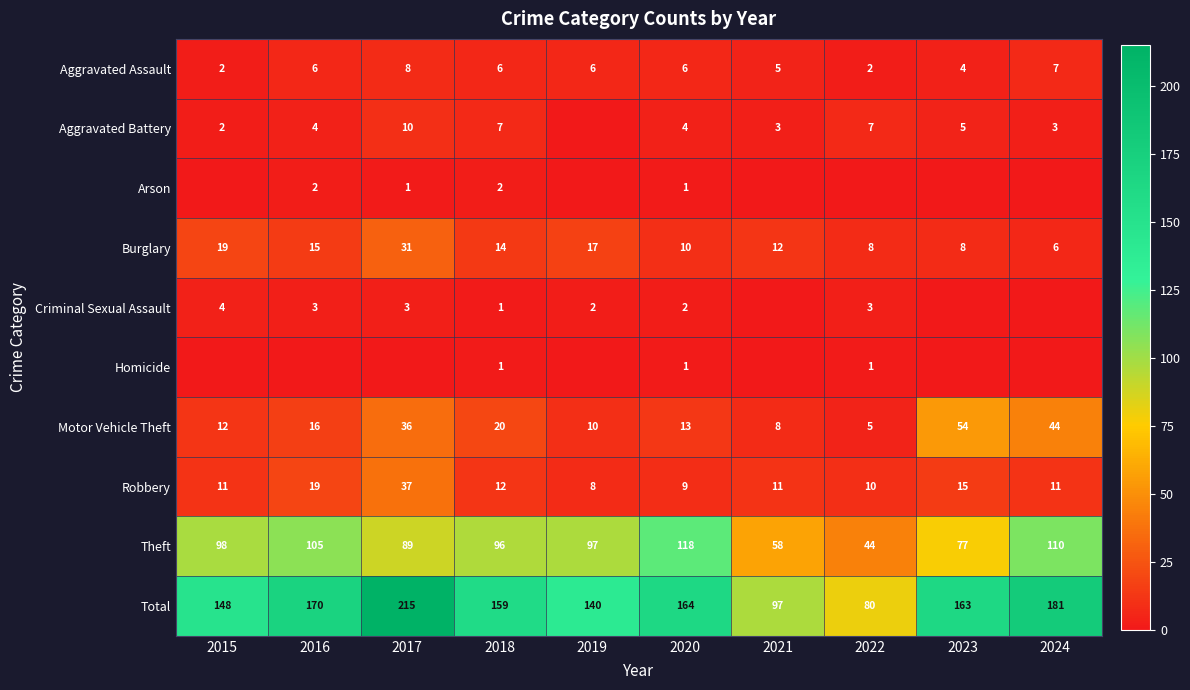

Is it true that Robbery equals 7 at 2021?

False